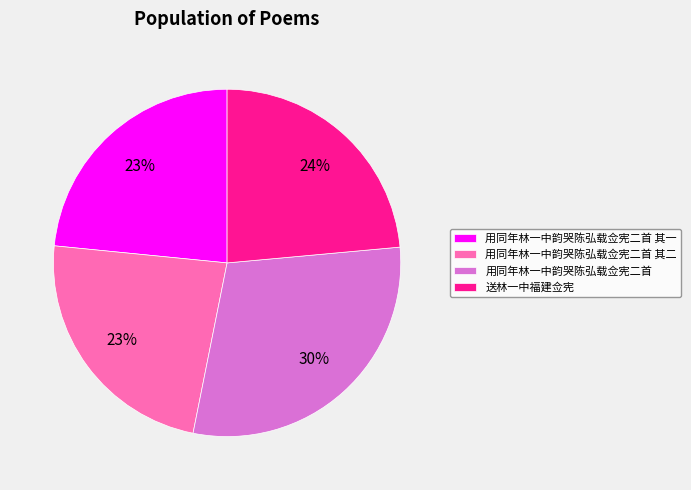

To the nearest percent, what is the average slice percentage?

25%